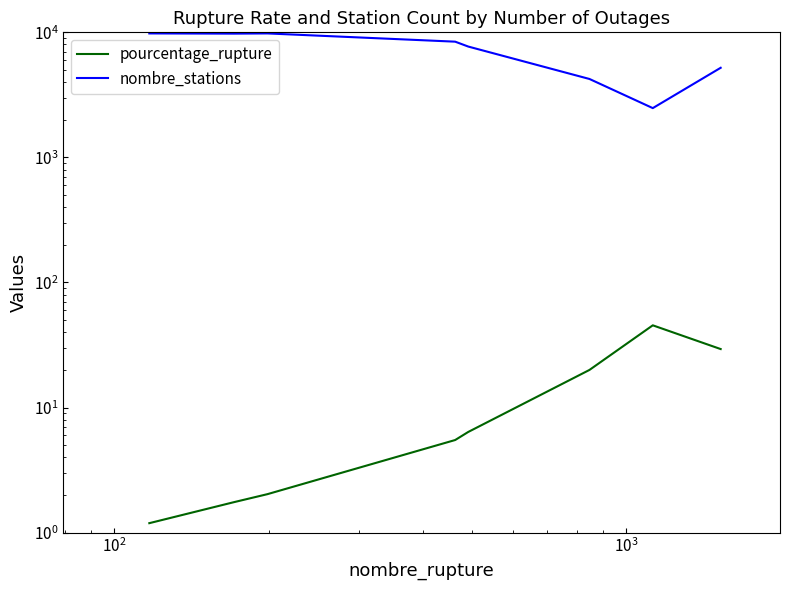

True or false: nombre_stations has a value of 1437.9 at 6.

False